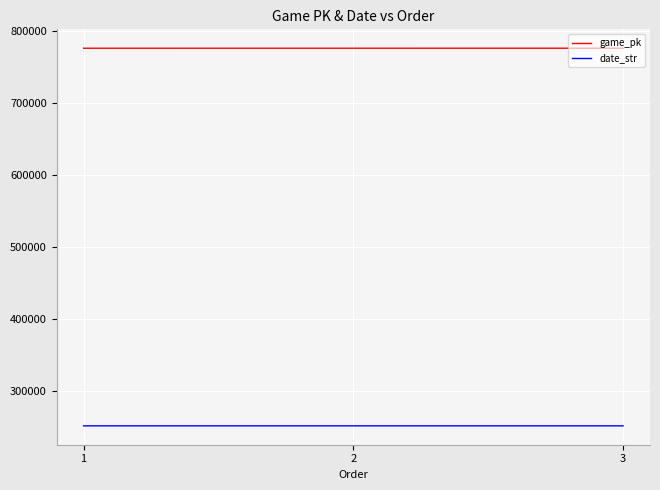

Does the chart have visible grid lines?

Yes